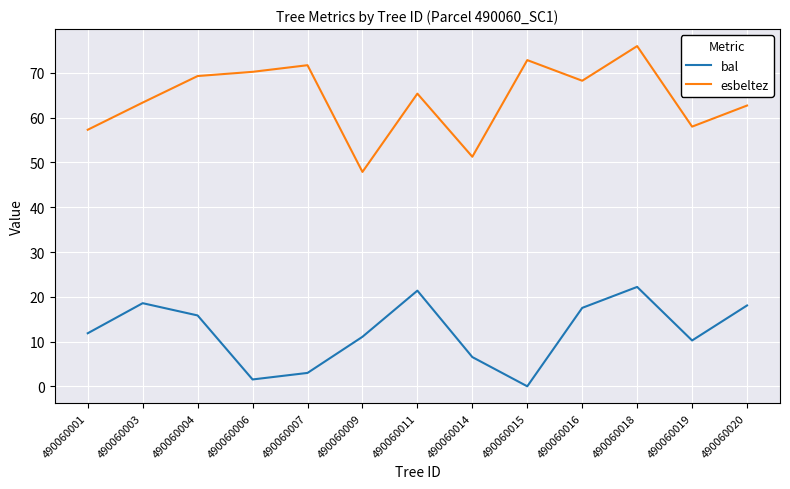

What are all the series names shown in the legend?

bal, esbeltez